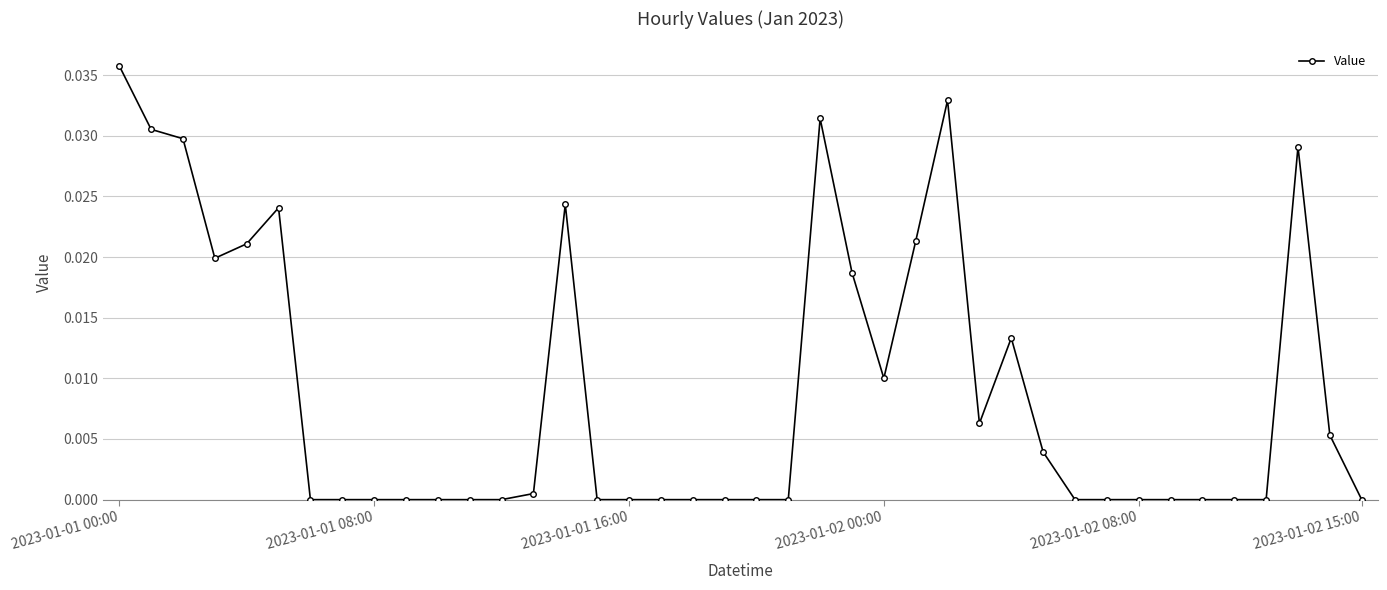

What is the sum of all values?

0.4